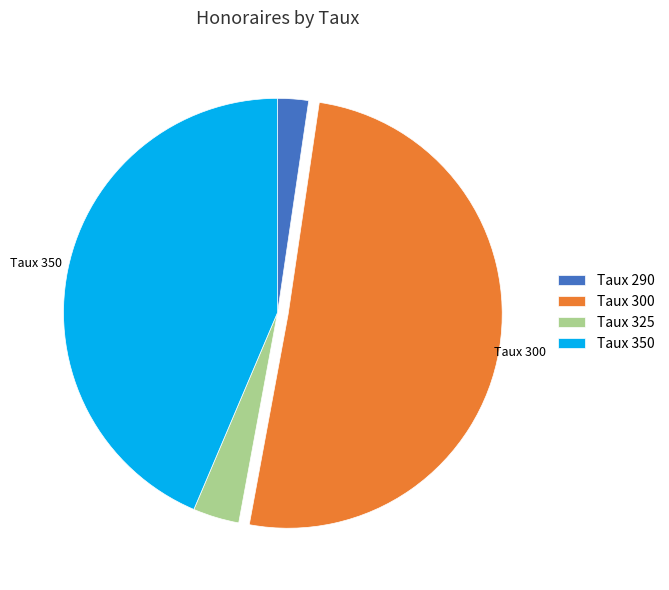

Do Taux 350 and Taux 300 together represent more than half of the pie?

Yes